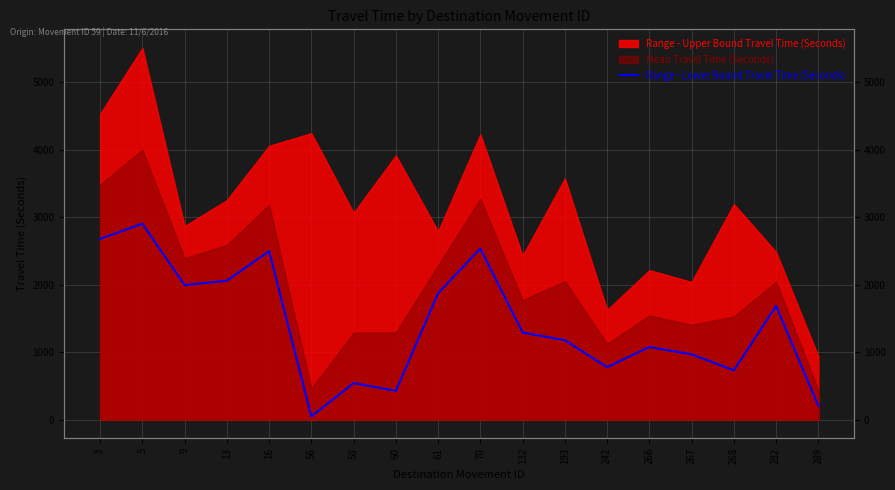

What is the difference between the maximum and minimum values?

2853